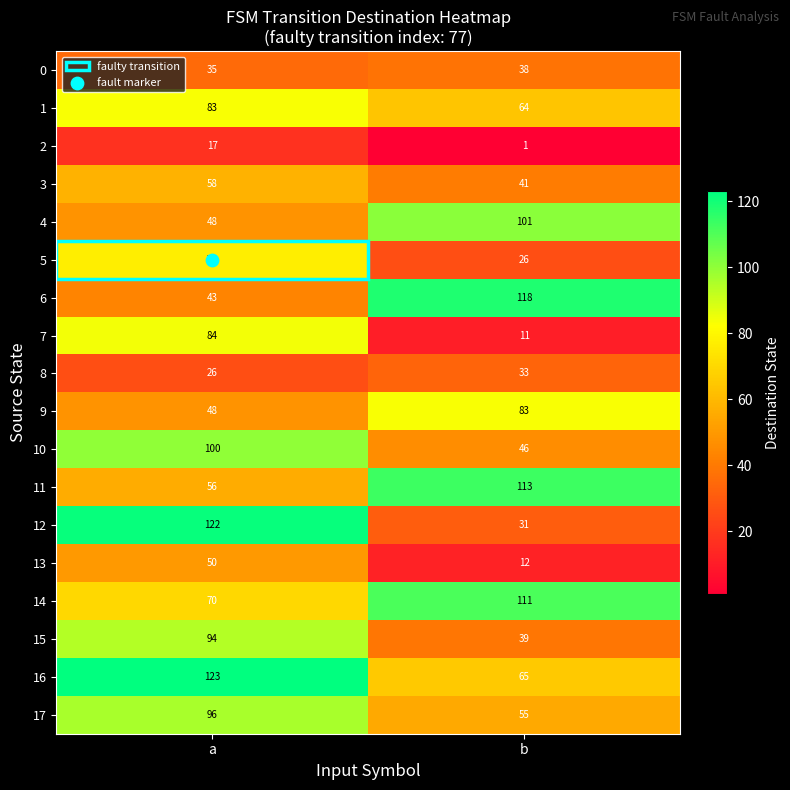

Rank the categories by 13 value from lowest to highest.

b, a